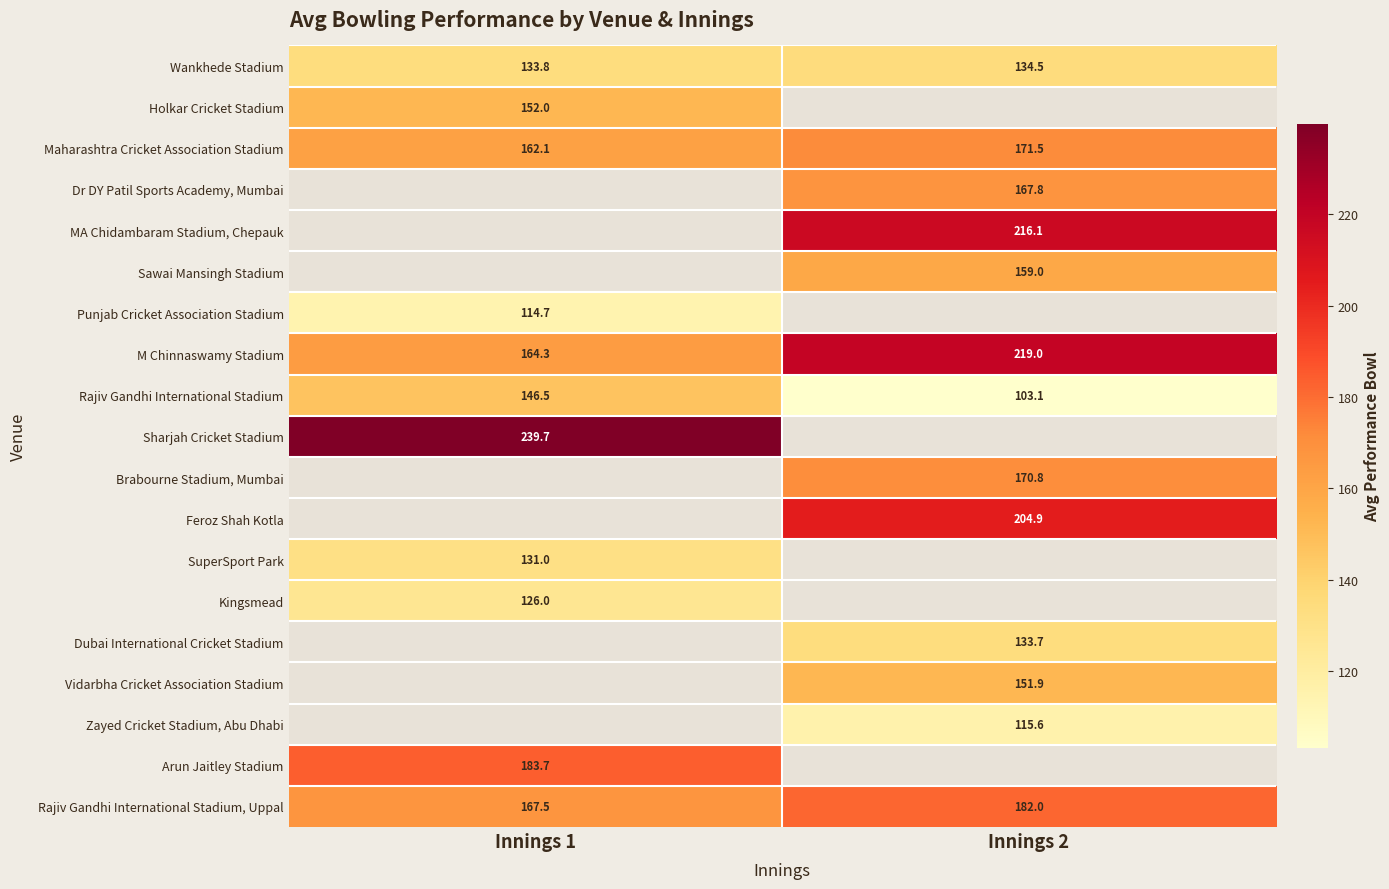

Which series has the largest range (max minus min)?

M Chinnaswamy Stadium